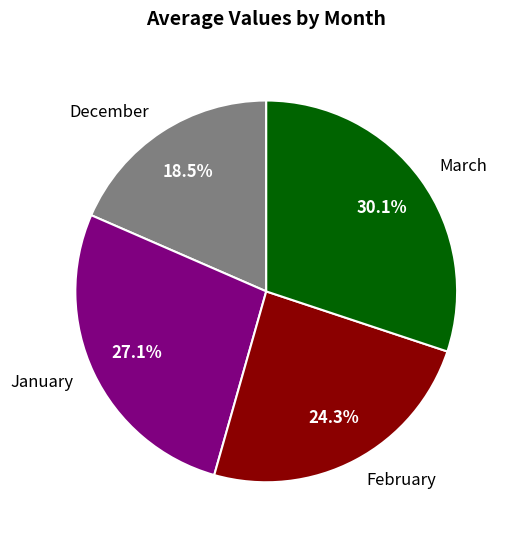

Approximately how many times larger is the value at January compared to February?

1.1